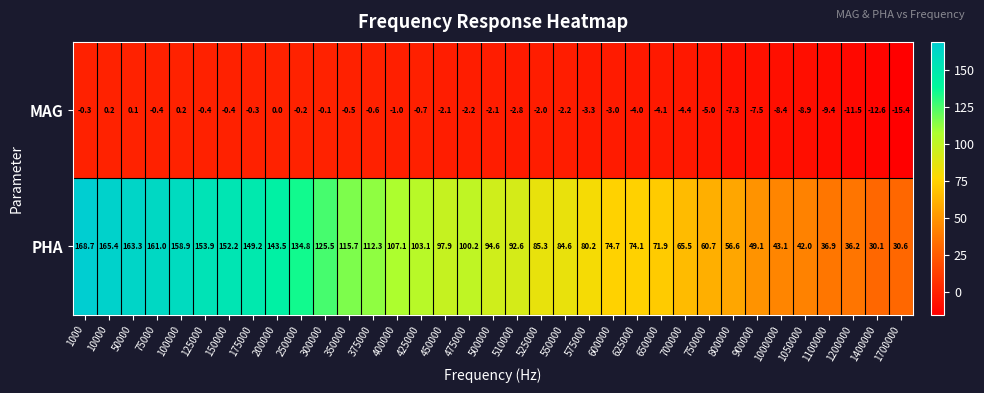

What is the minimum value shown in the chart?

-15.4